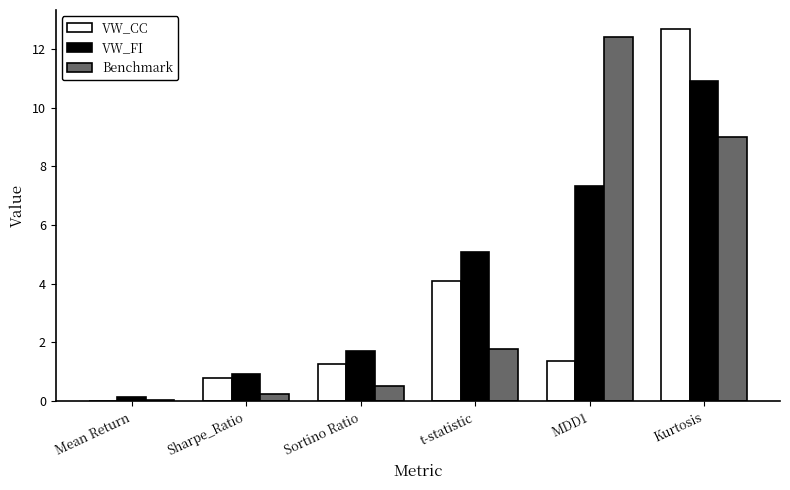

Where does the Benchmark series first go above 1?

t-statistic